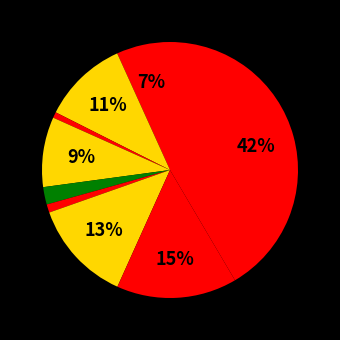

Is there any slice that represents more than half of the pie?

No